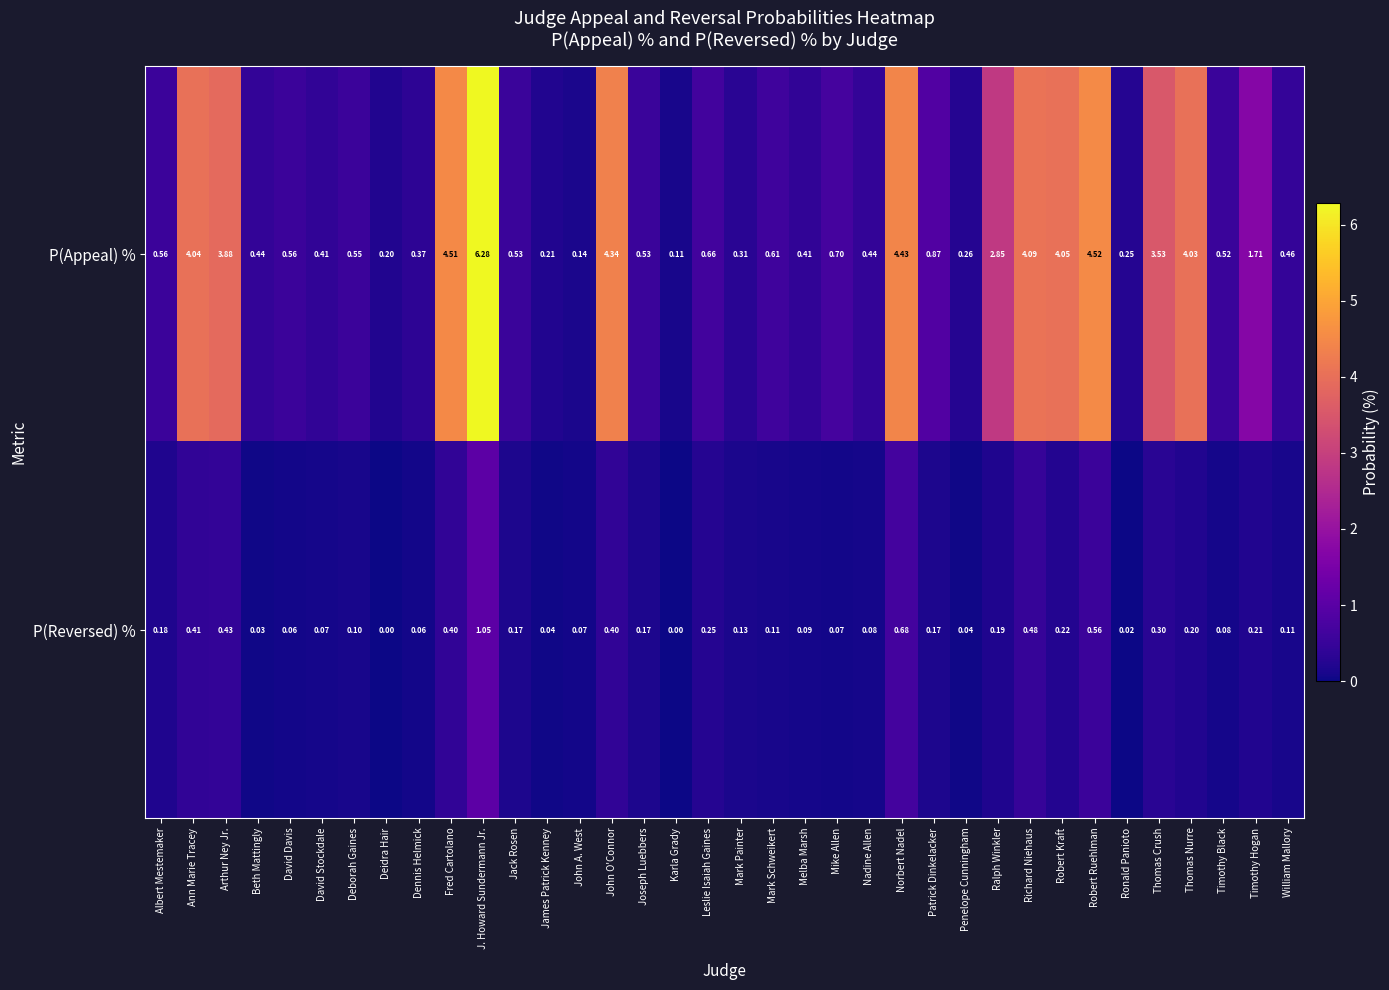

Count the number of categories in the chart.

36